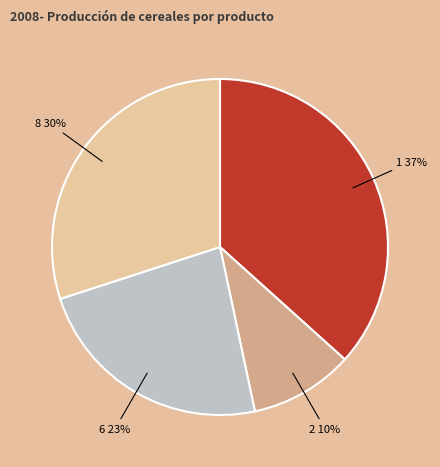

Combined, do 2 and 1 account for over 50%?

No